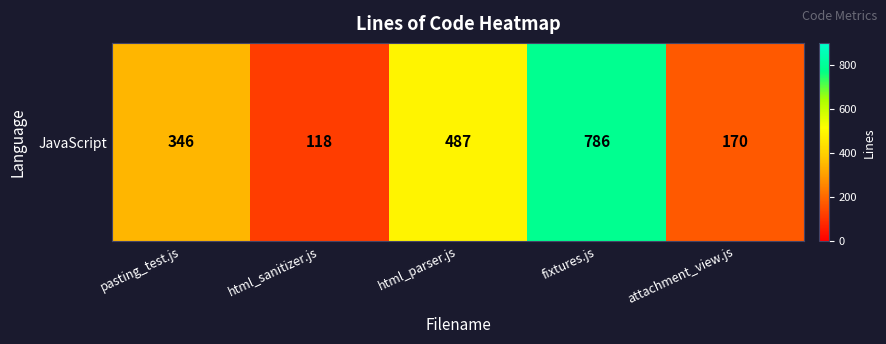

What is the smallest value displayed?

118